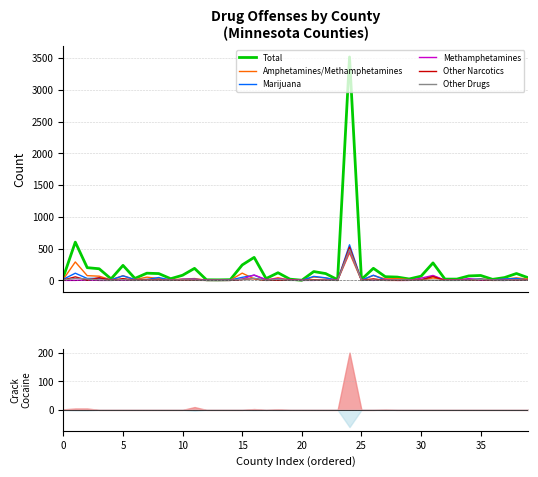

Between which two adjacent categories do Methamphetamines and Amphetamines/Methamphetamines first intersect?

15 and 16